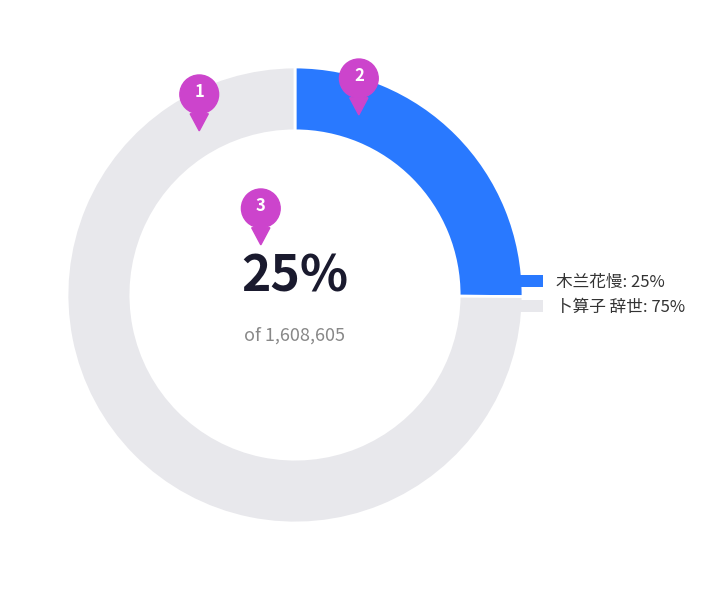

Is 卜算子 辞世 the majority of the pie?

Yes